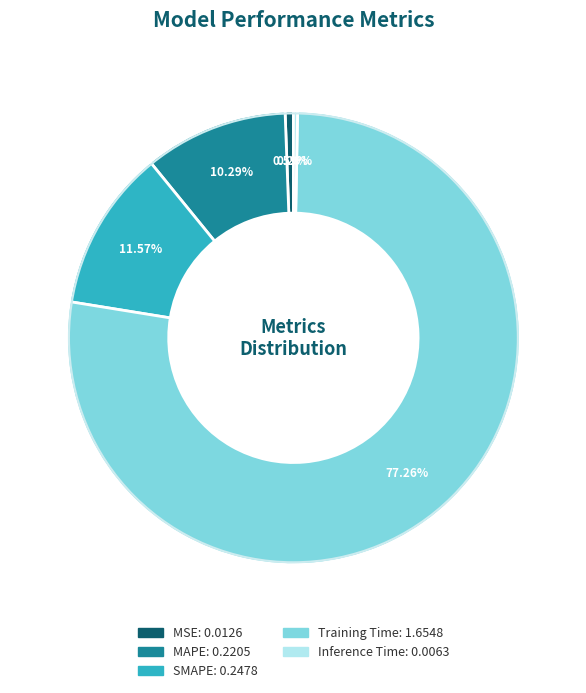

Which has a higher value, Training Time or Inference Time?

Training Time